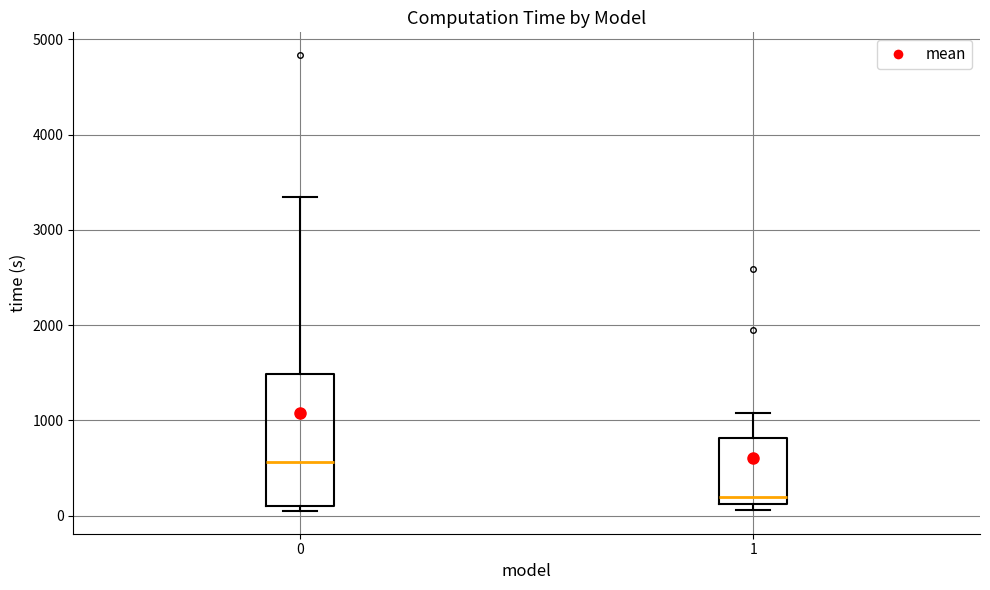

Which box's median line is the highest?

0